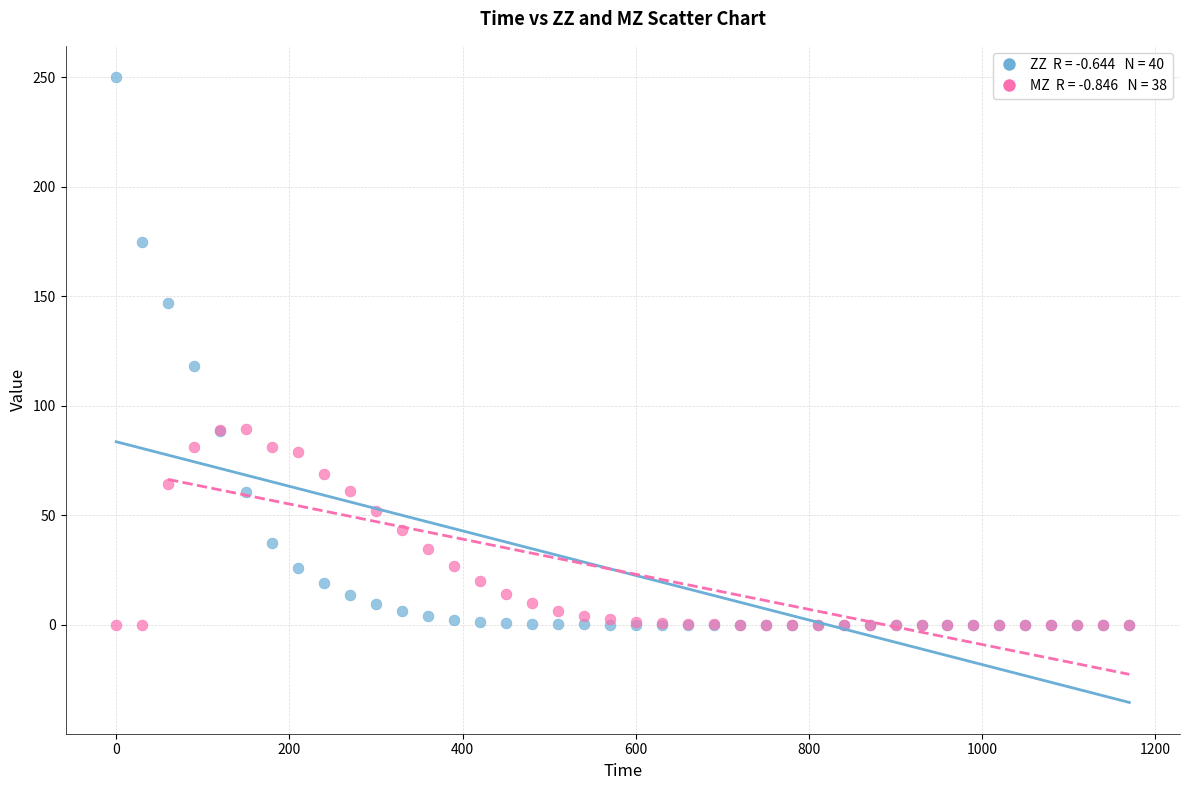

Across all series, what Y value is closest to 125?

118.3